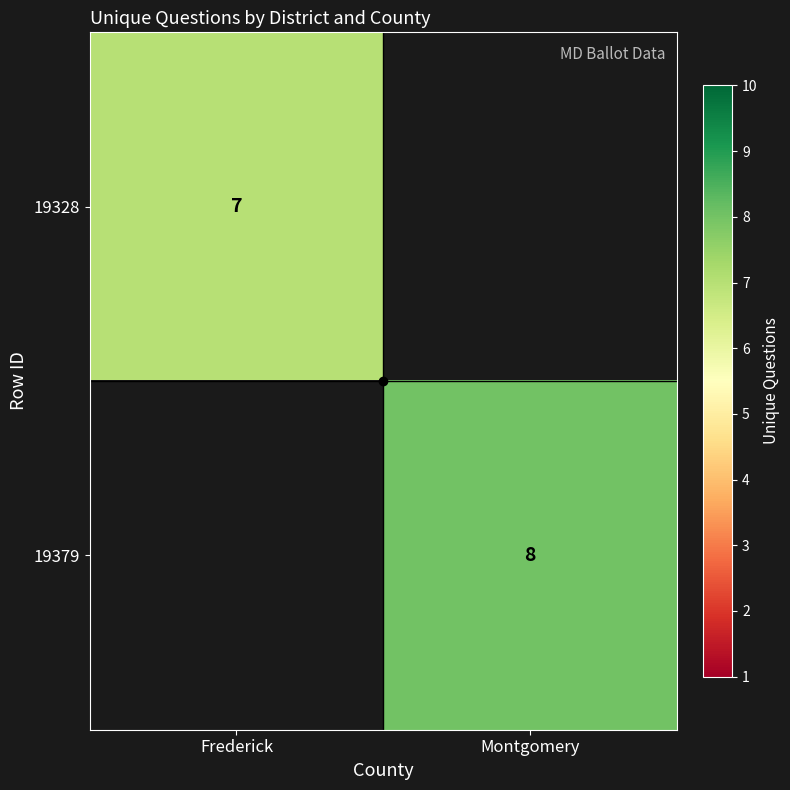

The value of 19328 at Frederick is 3. True or false?

False